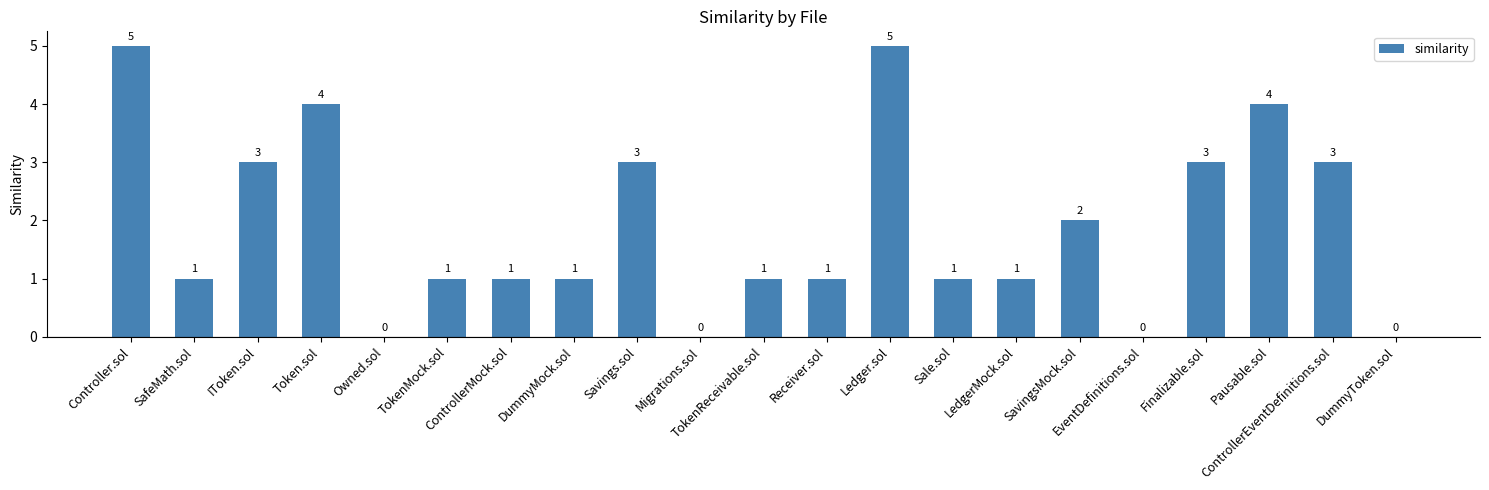

How many values are between 1 and 3?

13